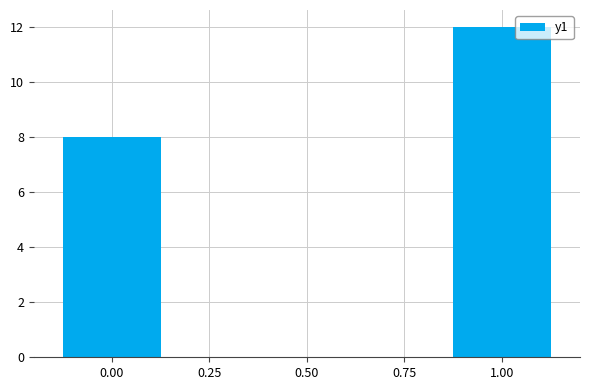

Rank the categories by value from highest to lowest.

1.00, 0.00